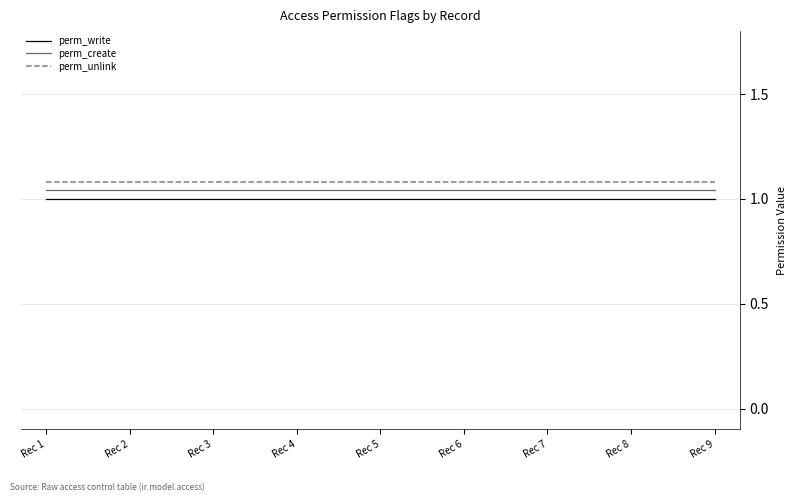

Which series changed the most between Rec 3 and Rec 8?

perm_write